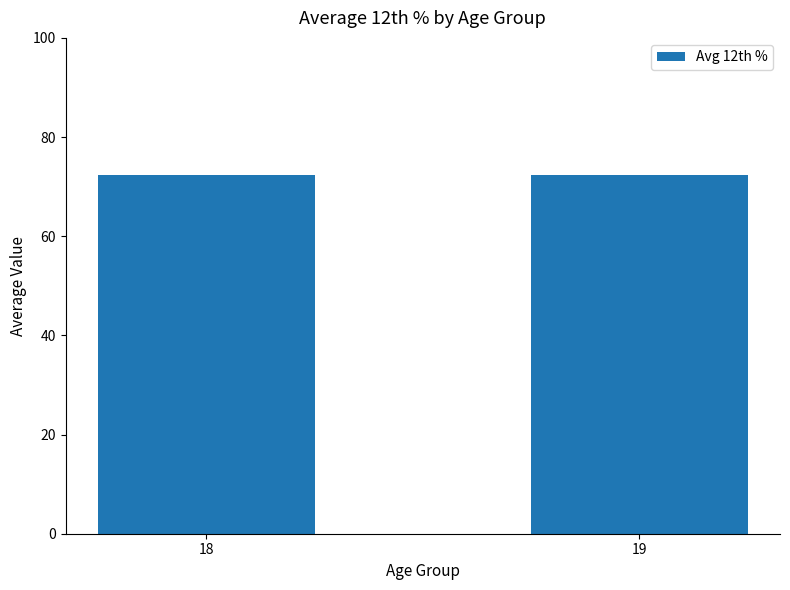

The chart shows a value of 72.3 at 18. True or false?

True